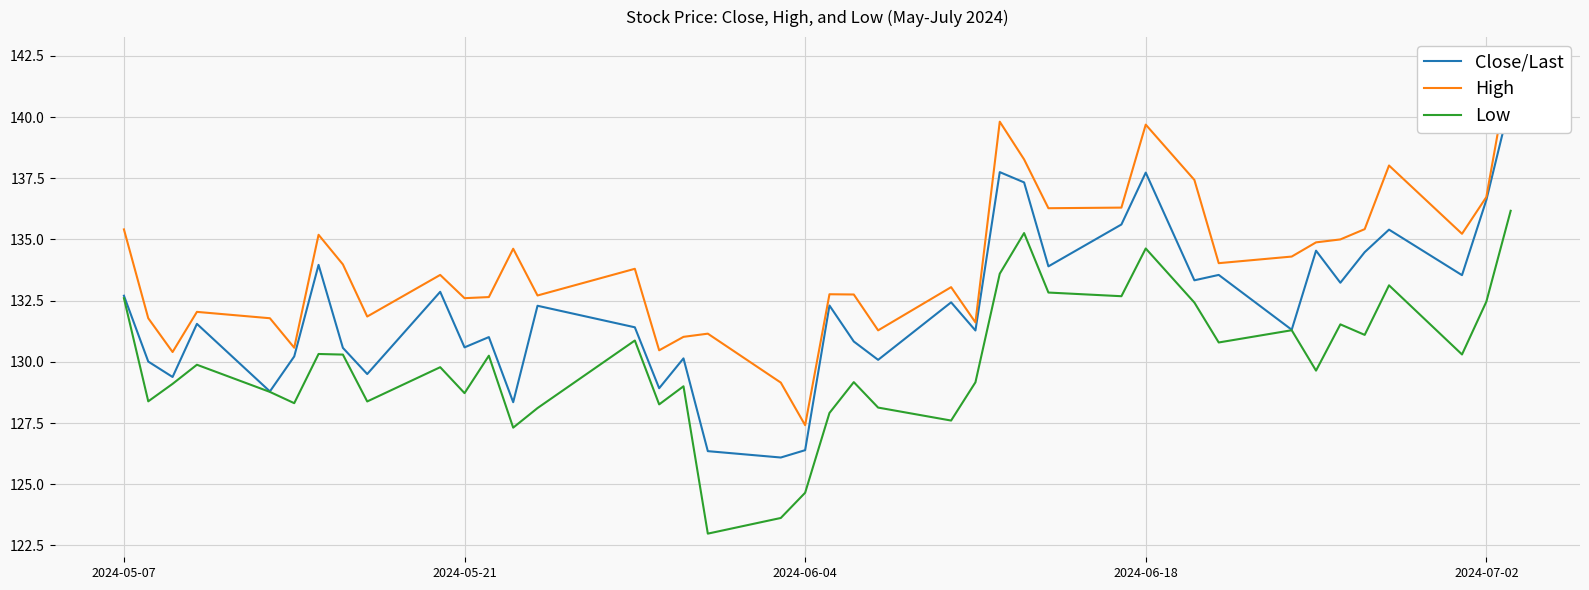

True or false: High and Close/Last intersect in this chart.

False